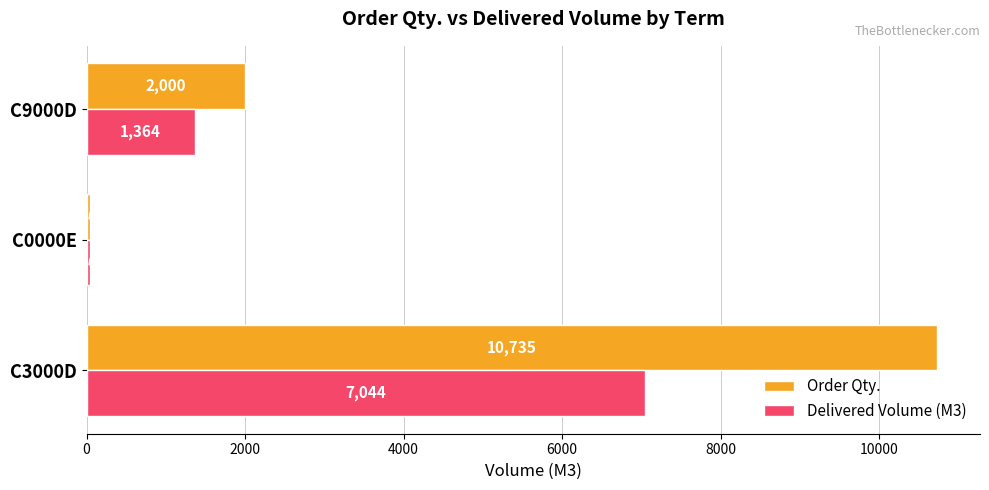

Which series has the largest range (max minus min)?

Order Qty.